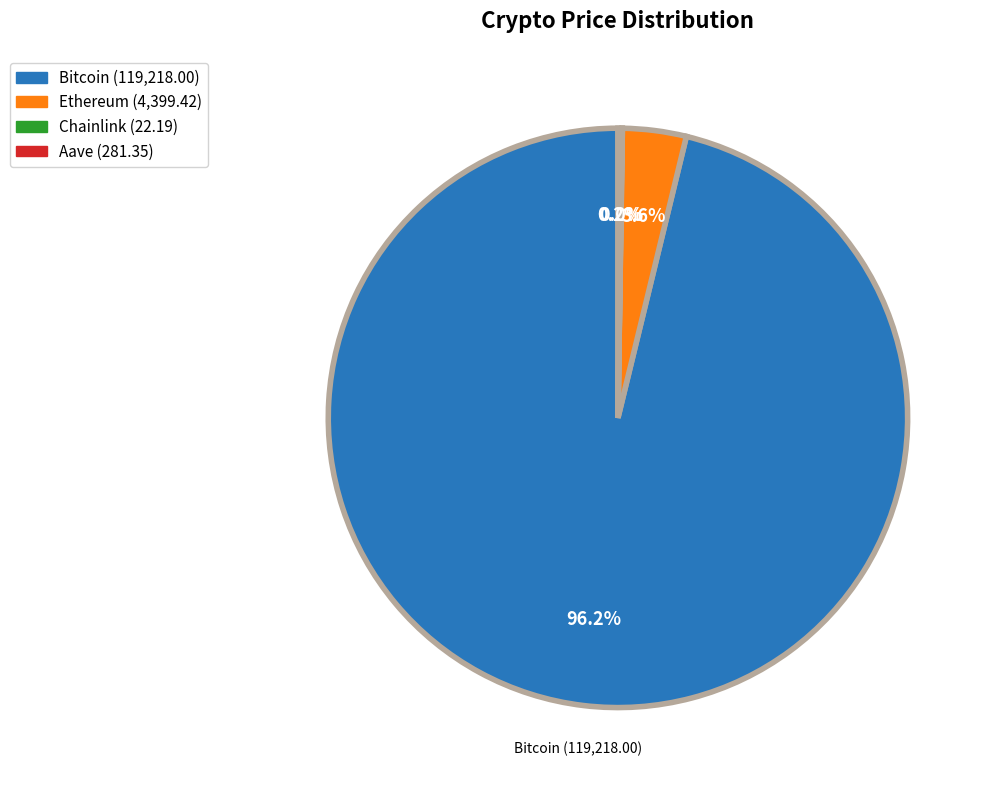

Count the number of slices in the pie.

4